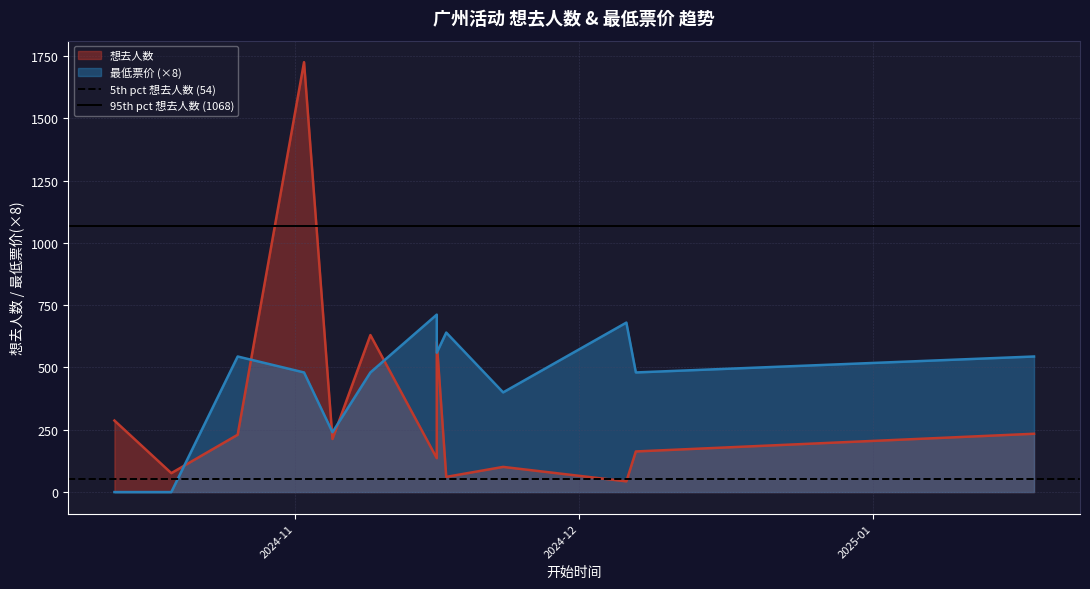

Which label corresponds to the largest value in the chart?

2024-11